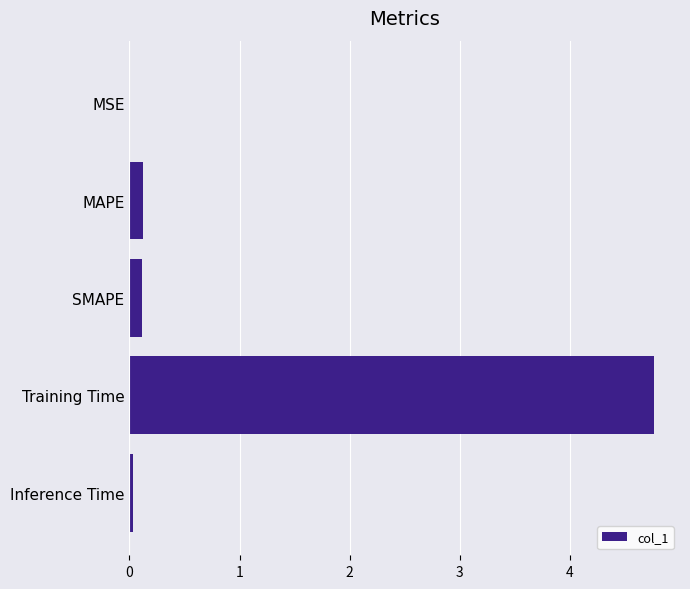

What is the sum of the values at Training Time and SMAPE?

4.9